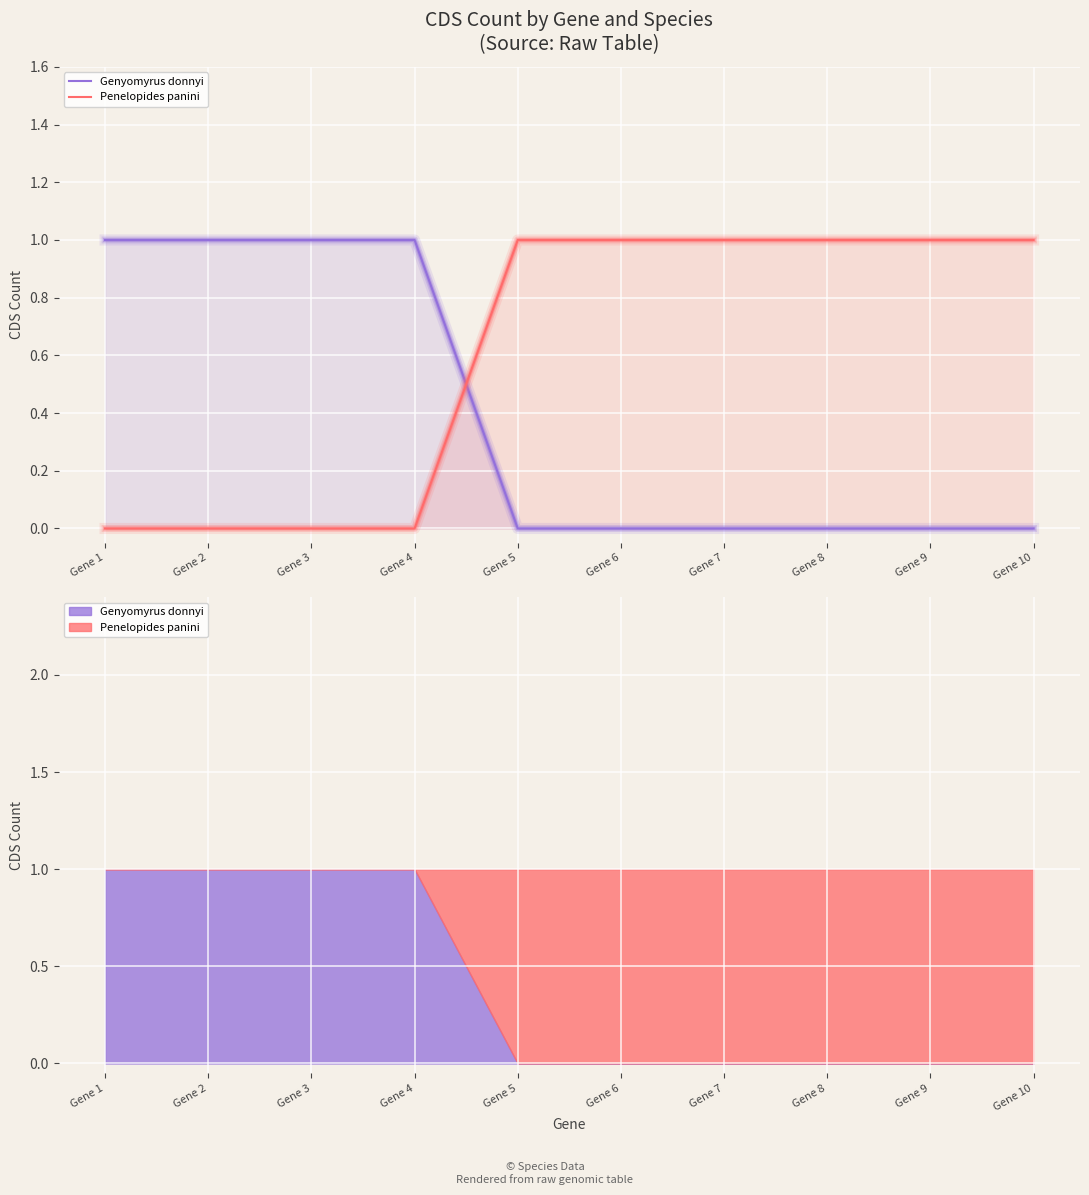

True or false: Penelopides panini has a value of 0 at Gene 3.

True